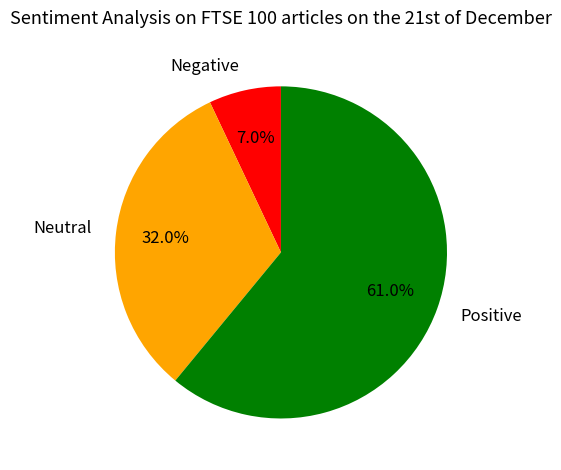

Does any single category account for the majority?

Yes